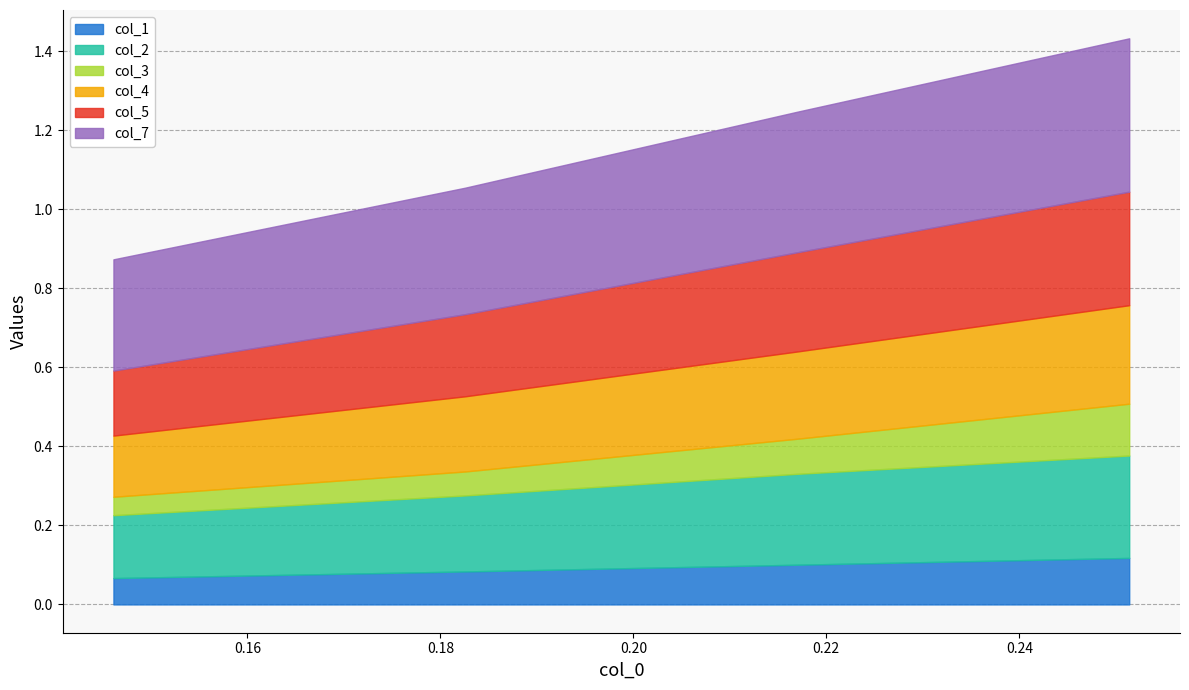

The value of col_2 at 0.14612026499341502 is 0.2. True or false?

True